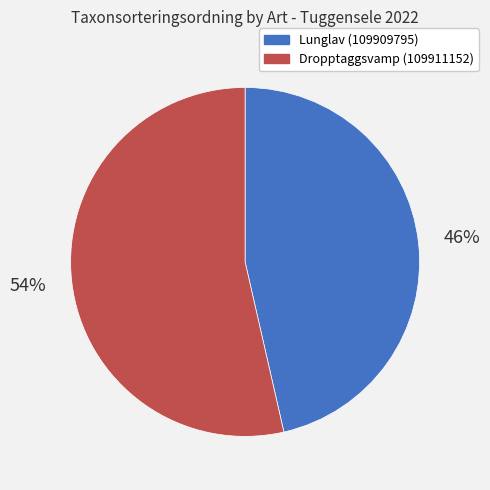

True or false: Dropptaggsvamp (109911152) accounts for 41% of the total.

False